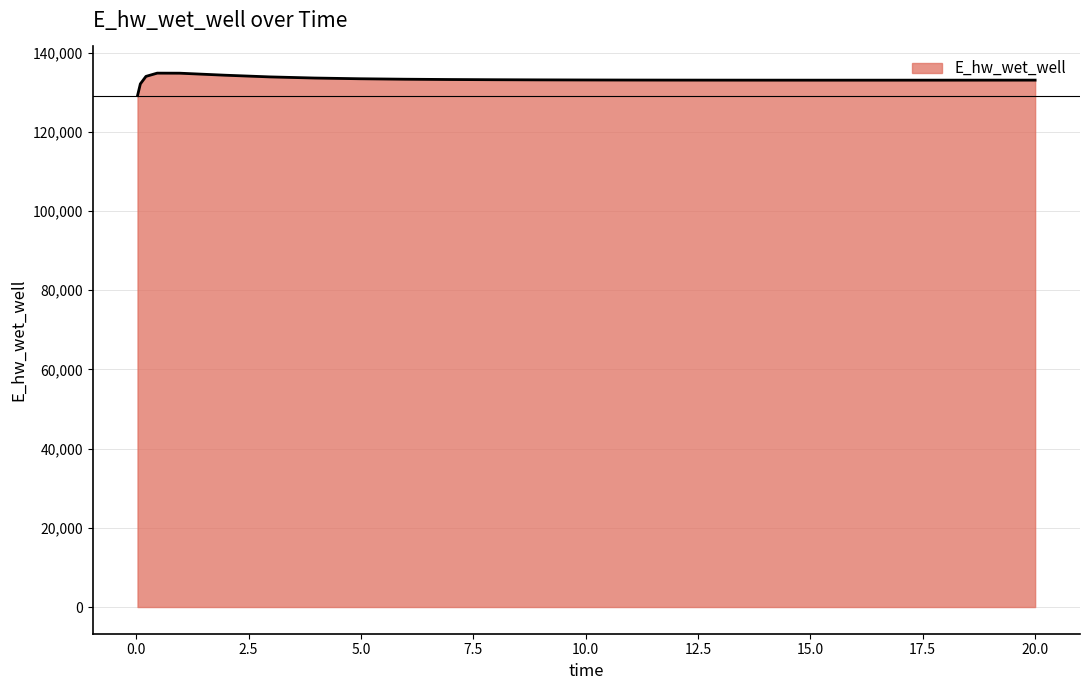

What is the difference between the maximum and minimum values?

5680.0